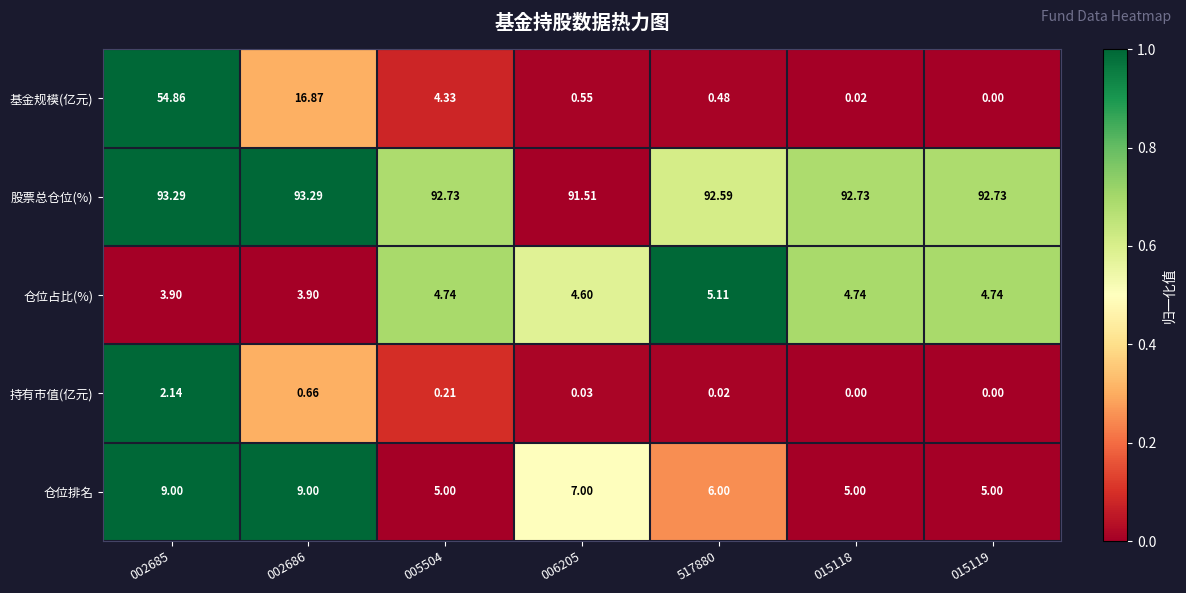

Between 005504 and 015118, which series saw the biggest shift?

基金规模(亿元)